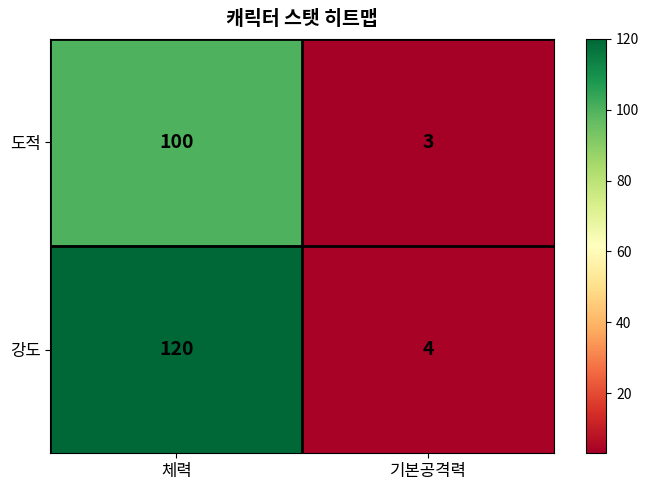

List the series in order of their overall mean, highest first.

강도, 도적